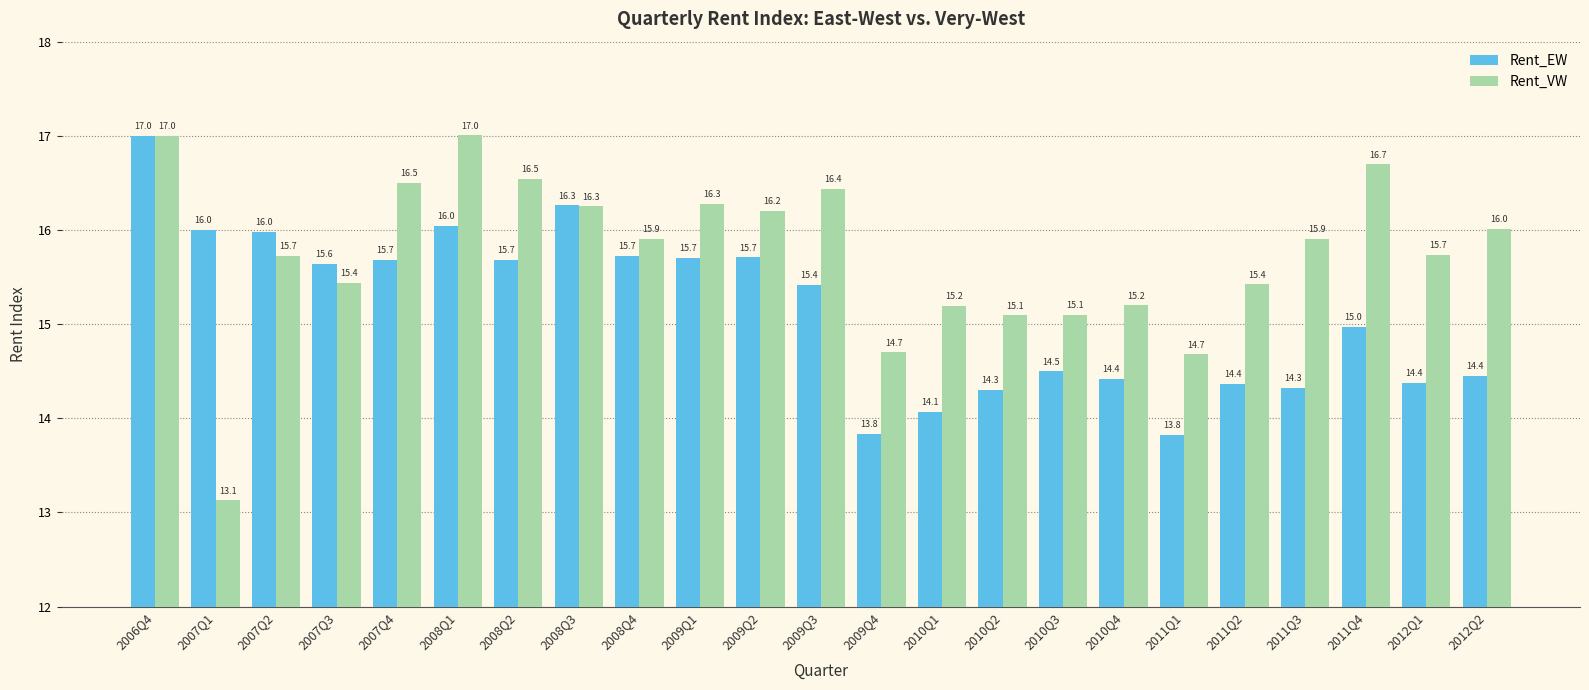

Is the value of Rent_VW at 2008Q3 greater than the value of Rent_EW at 2009Q1?

Yes